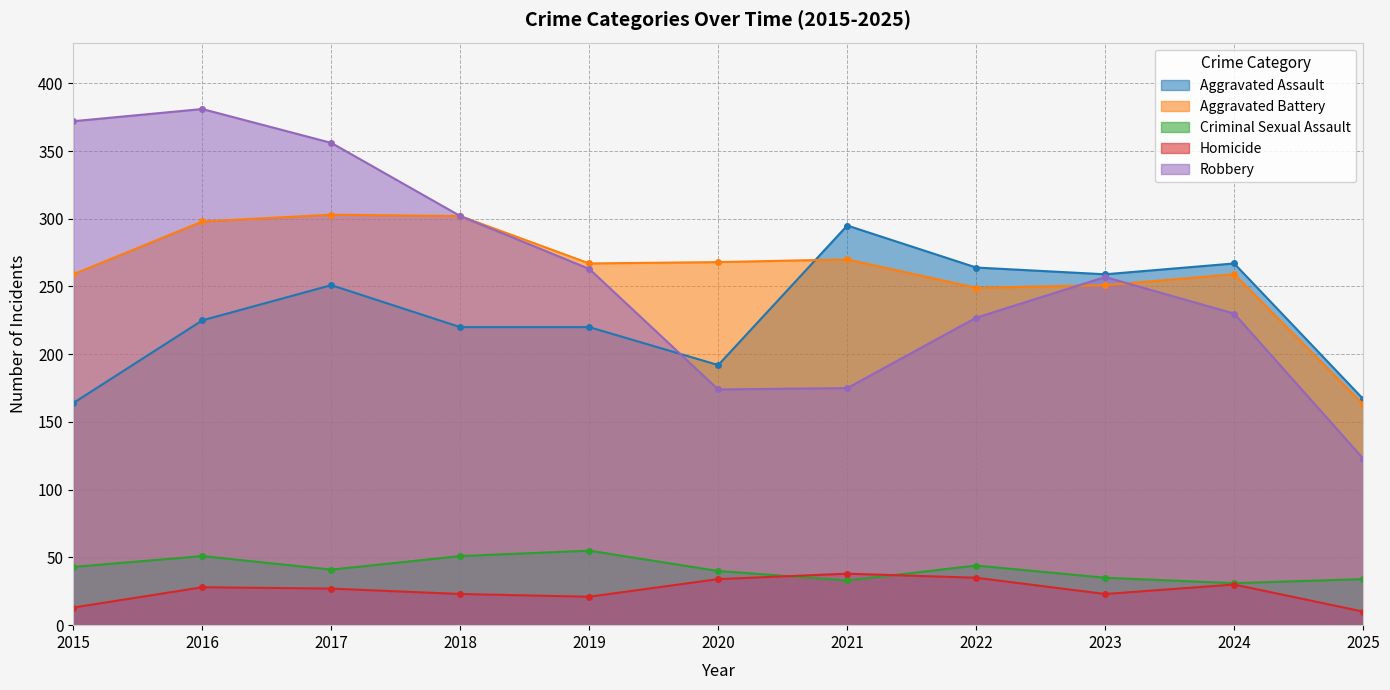

How many series are shown in this chart?

5